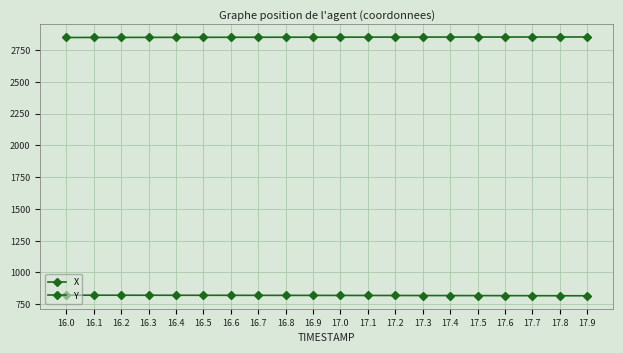

What is the difference between the second highest and second lowest values in the X series?

4.3